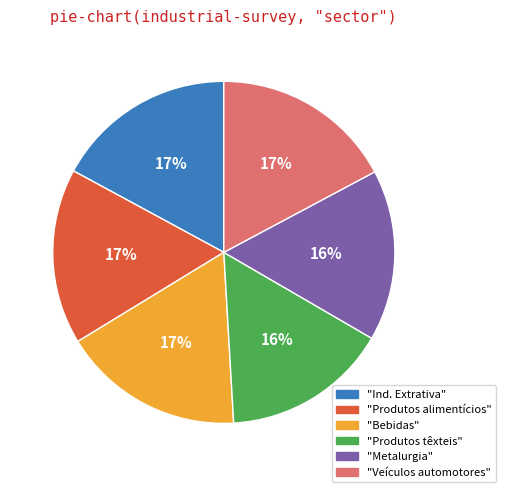

Does any single category account for the majority?

No